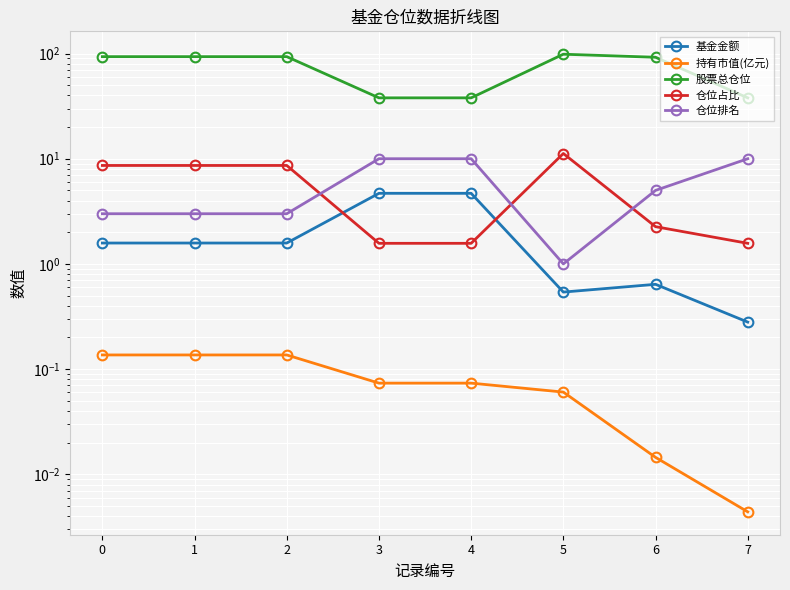

How many categories are shown in the chart?

8